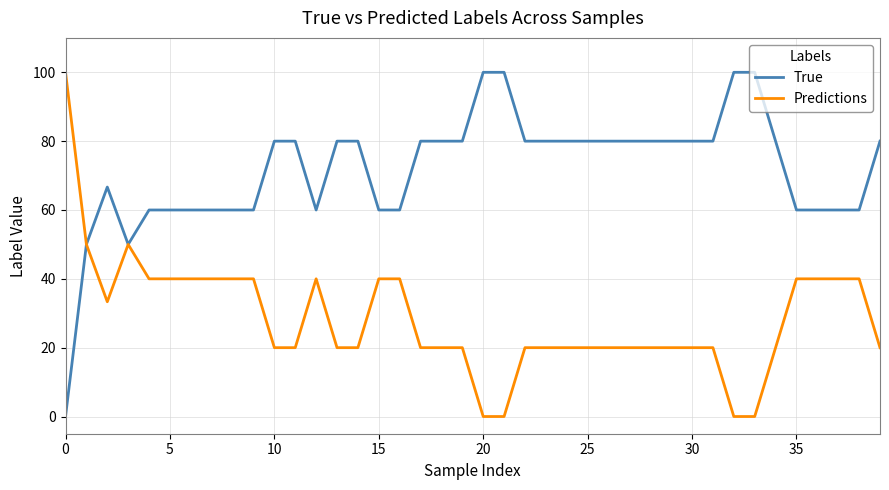

Rank the series by their average value, from highest to lowest.

True, Predictions